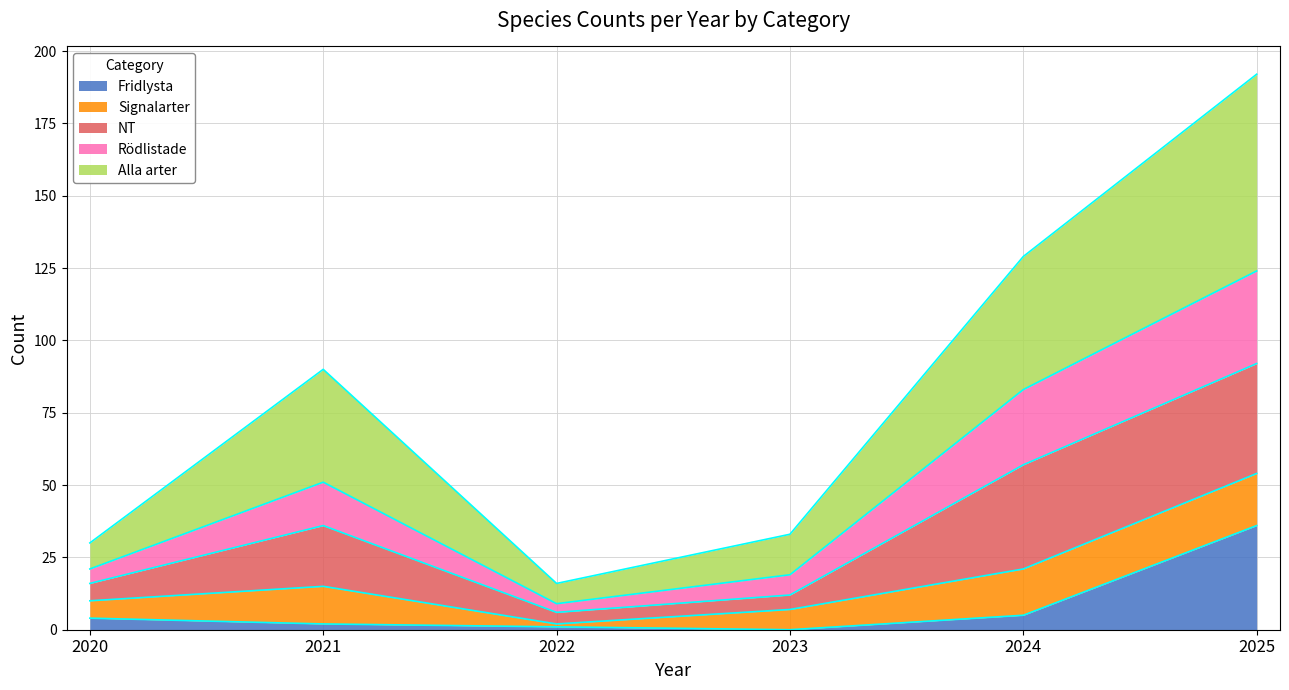

At which label does Fridlysta reach its peak?

2025